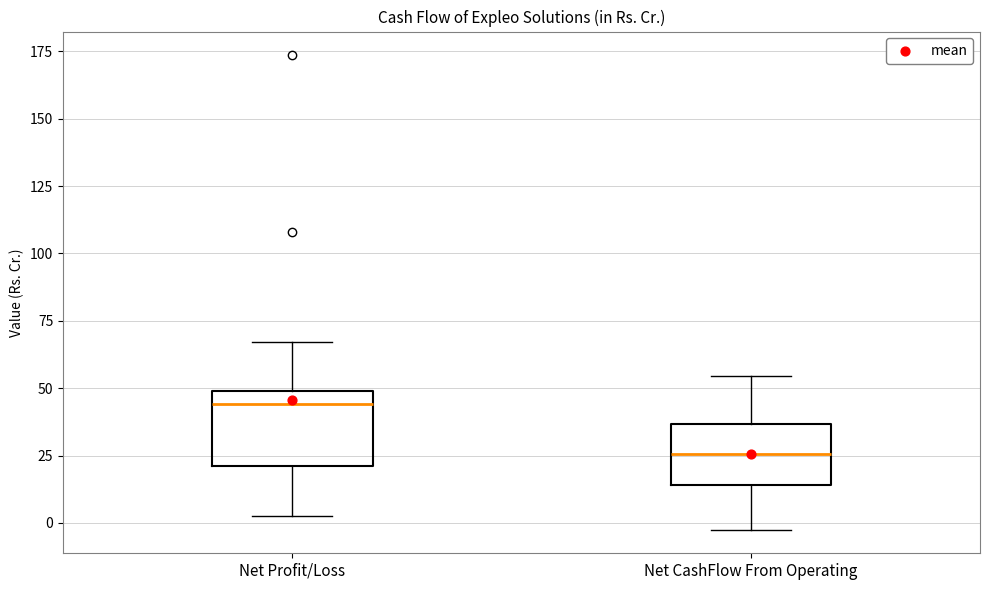

Reading left to right, transcribe this box plot: for each box, give where its median line is, the range the box spans, and where its two whiskers end, as read against the y-axis. The values are not printed on the chart, so give them approximately, as read against the axis.

Net Profit/Loss: median 45, box 20 to 50, whiskers 5 to 65
Net CashFlow From Operating: median 25, box 15 to 35, whiskers 0 to 55